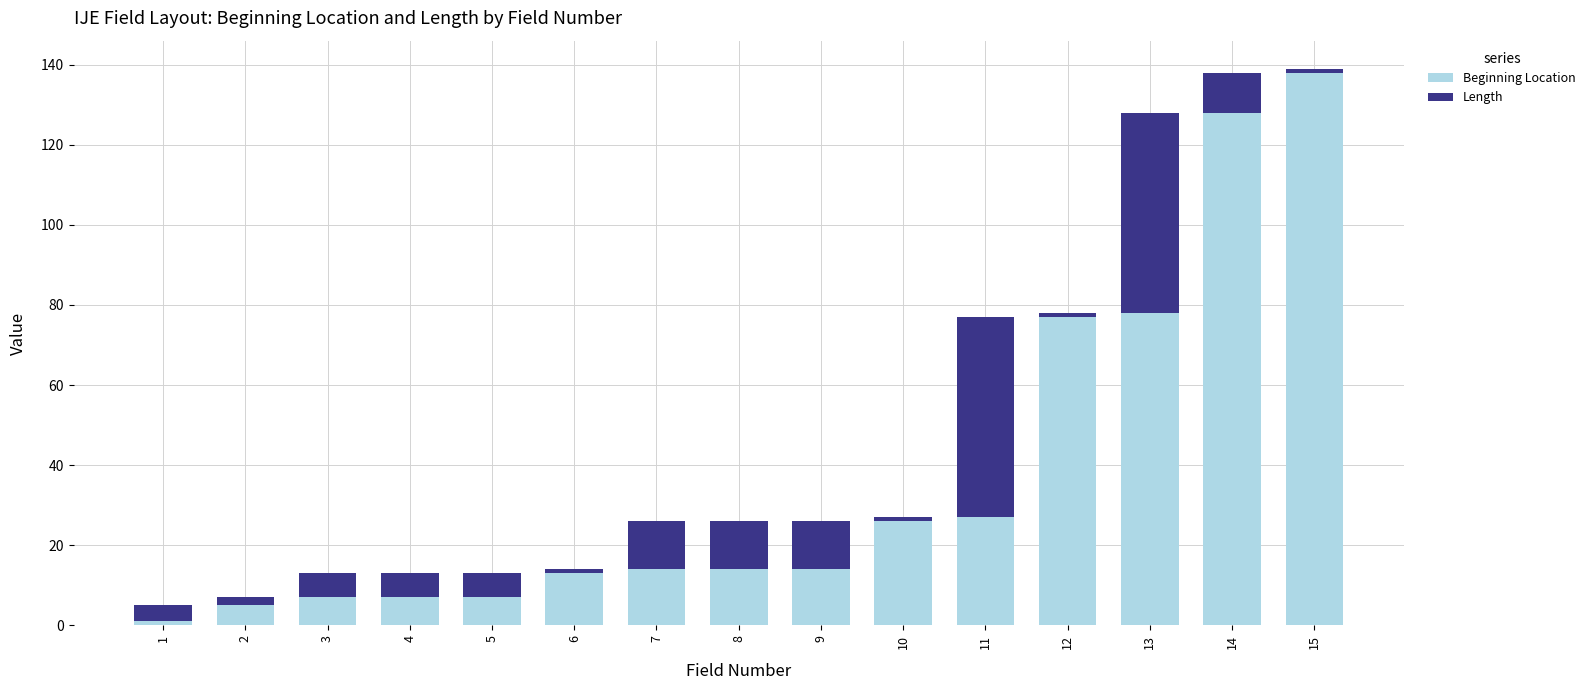

Count the number of categories in the chart.

15